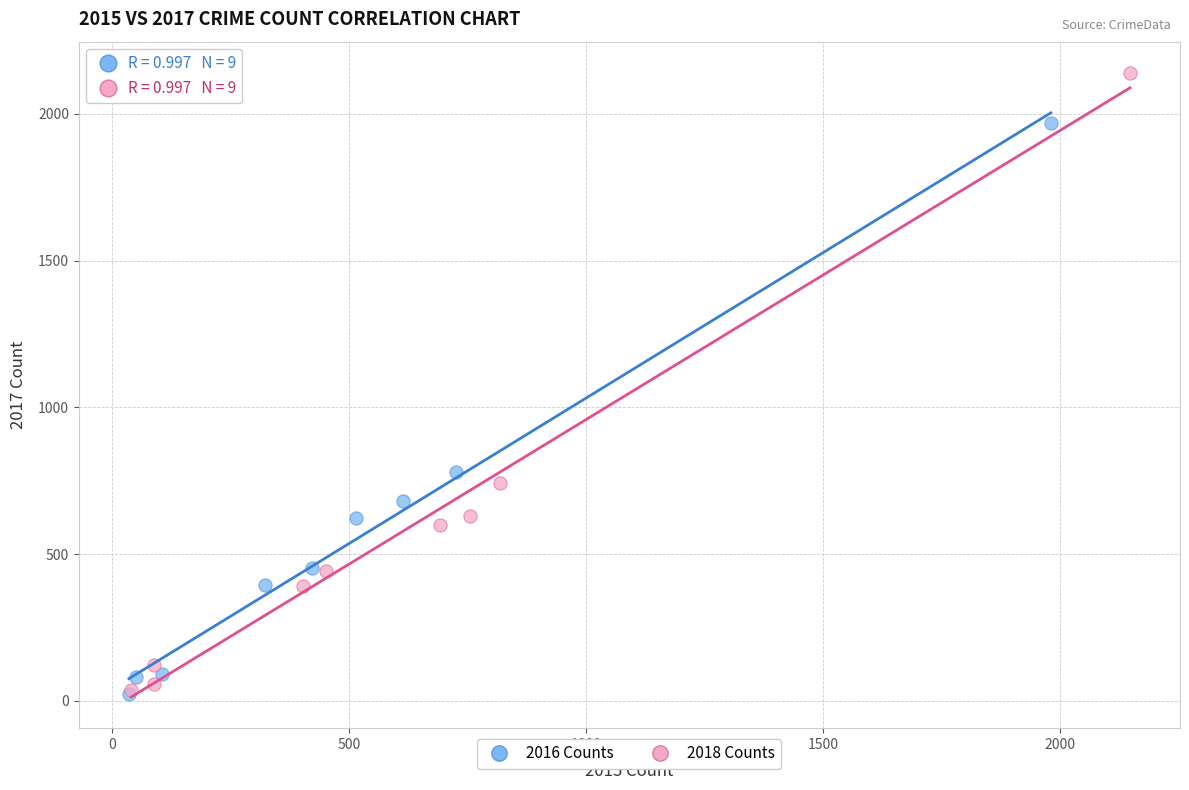

Which series has the largest Y range (max minus min)?

2018 Counts